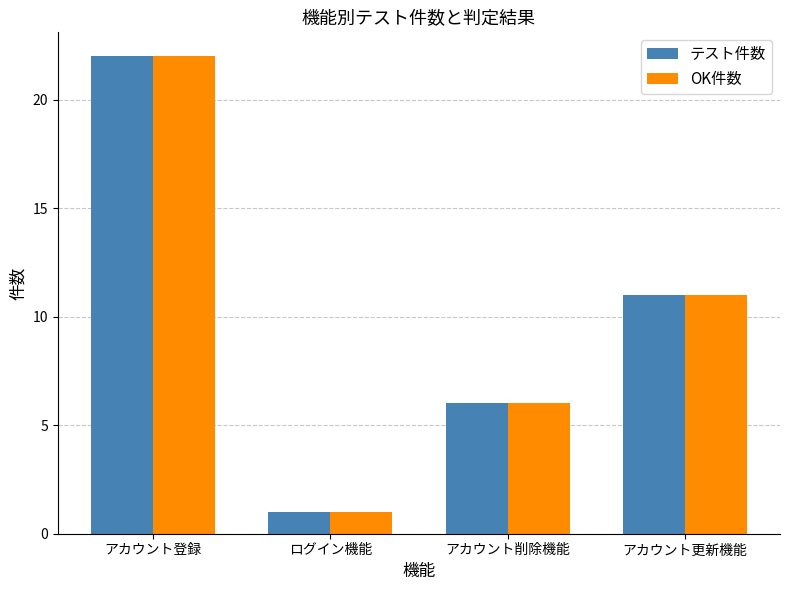

What is the difference between the maximum and second lowest values in the テスト件数 series?

16